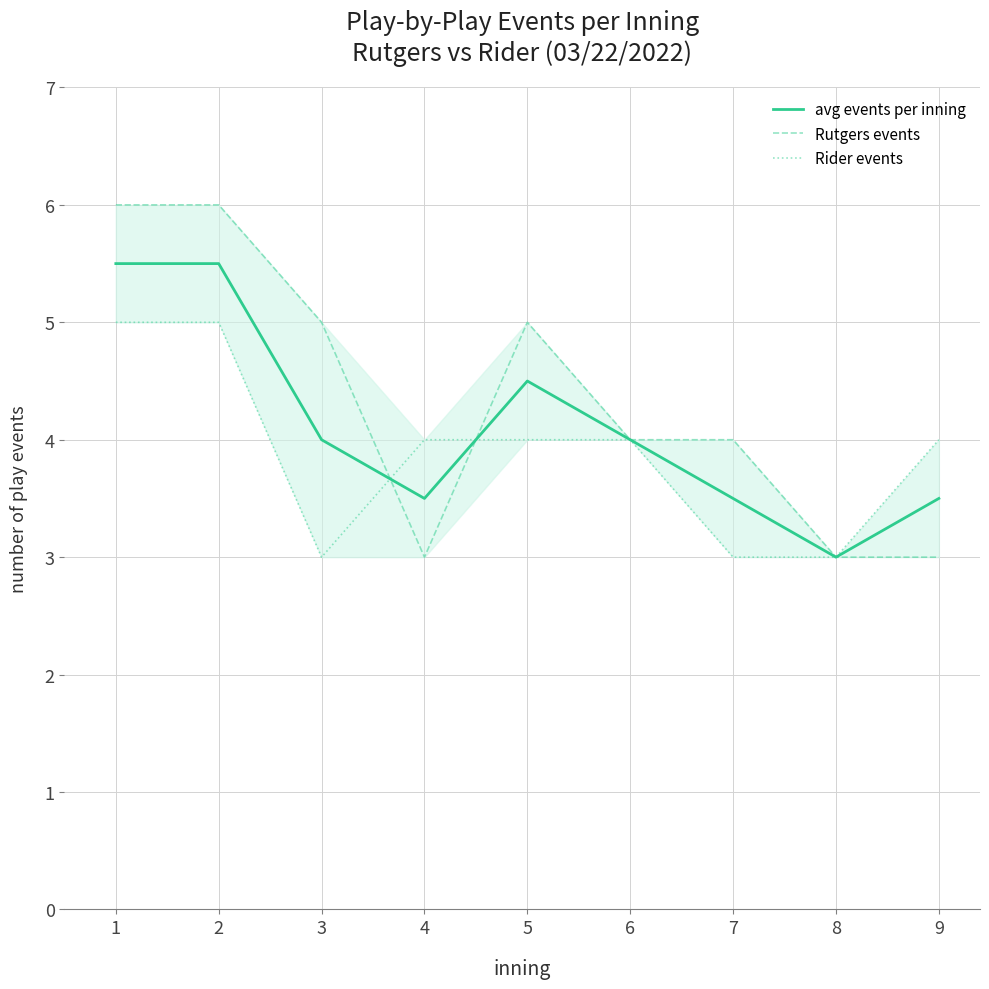

Which series changed the most between 4 and 9?

avg events per inning